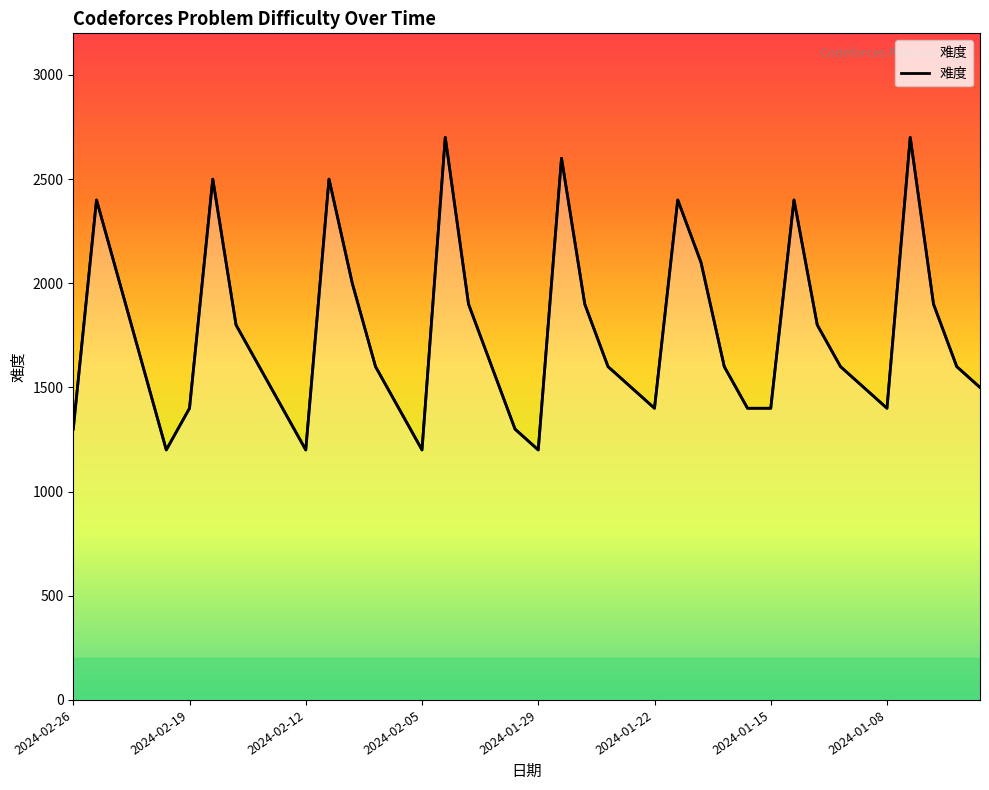

What position from the left is 2024-02-12?

3